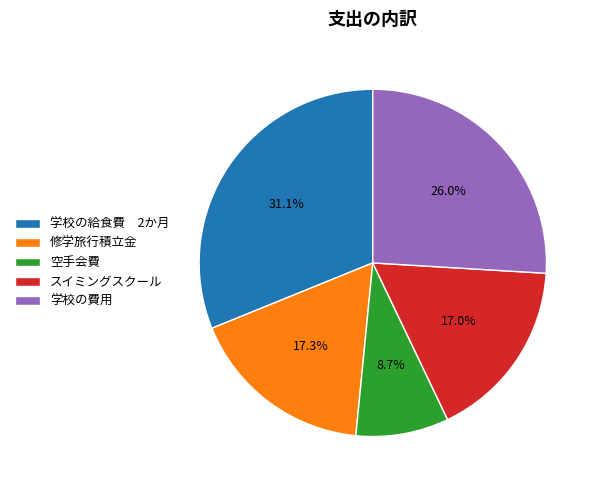

Combined, do 修学旅行積立金 and 学校の費用 account for over 50%?

No